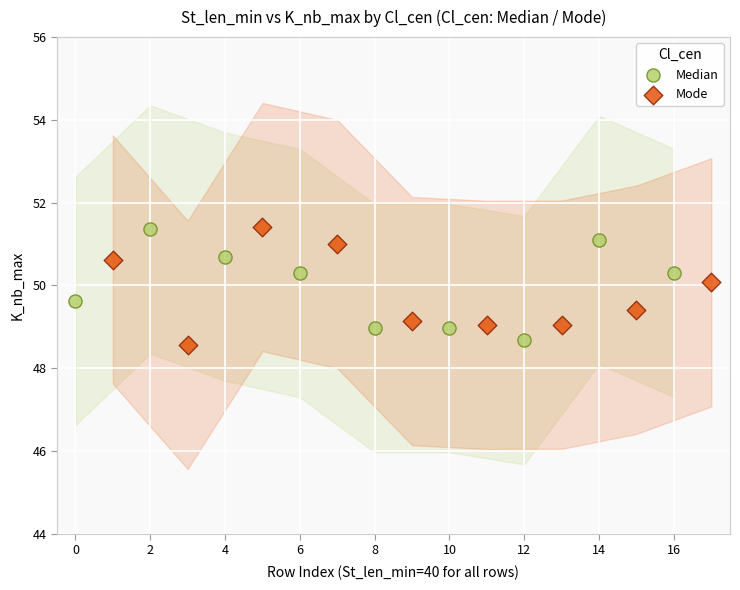

What are all the series names shown in the legend?

Median, Mode